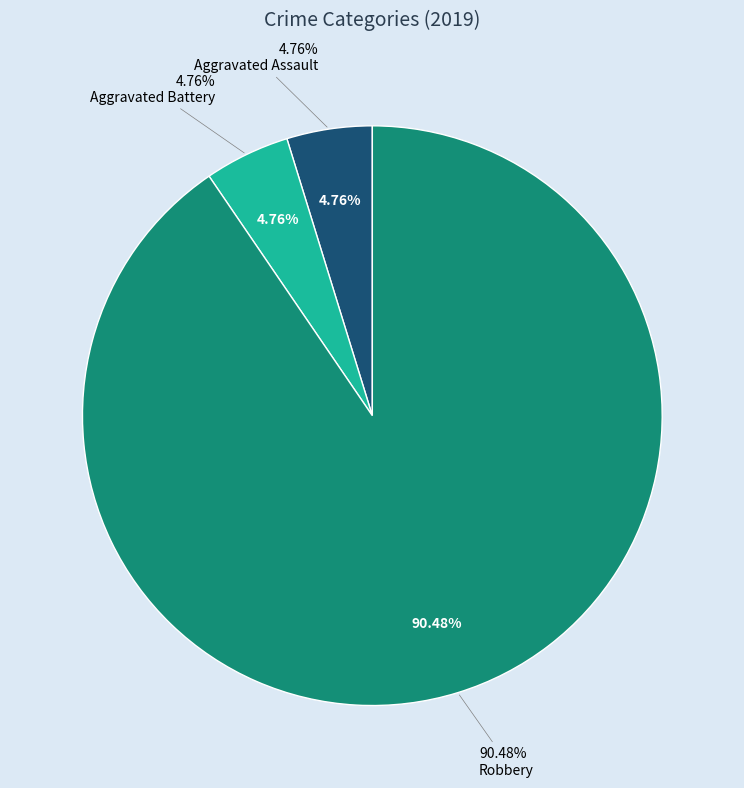

True or false: Robbery accounts for 99% of the total.

False